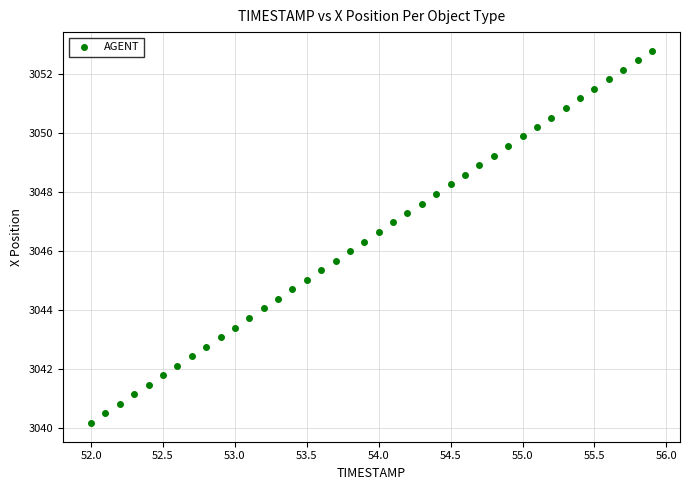

What is the range of Y values (max minus min)?

12.6